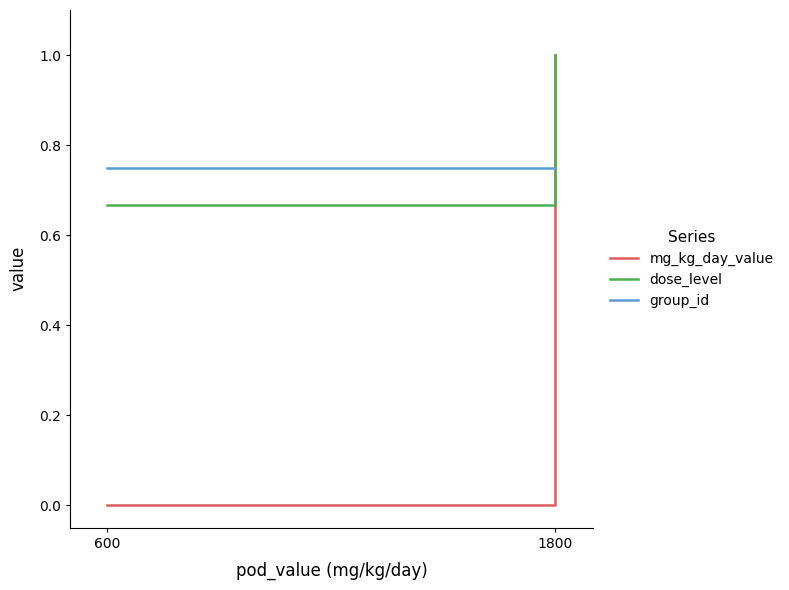

Which label corresponds to the largest value in the chart?

1800